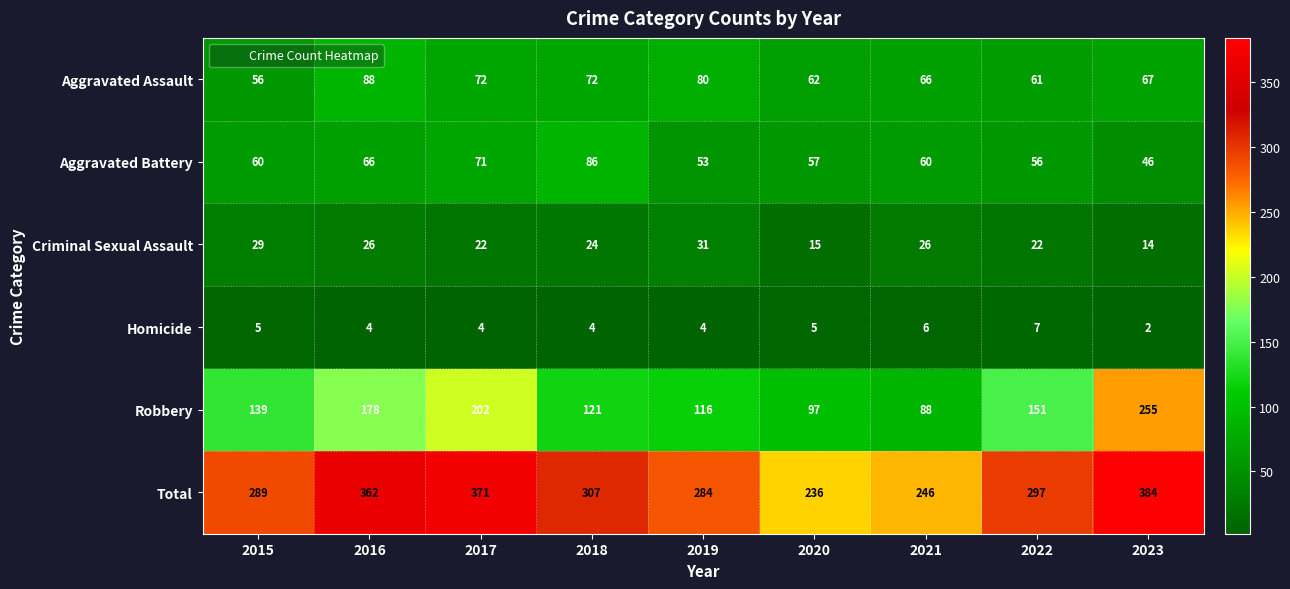

At which category is the sum across all series the highest?

2023